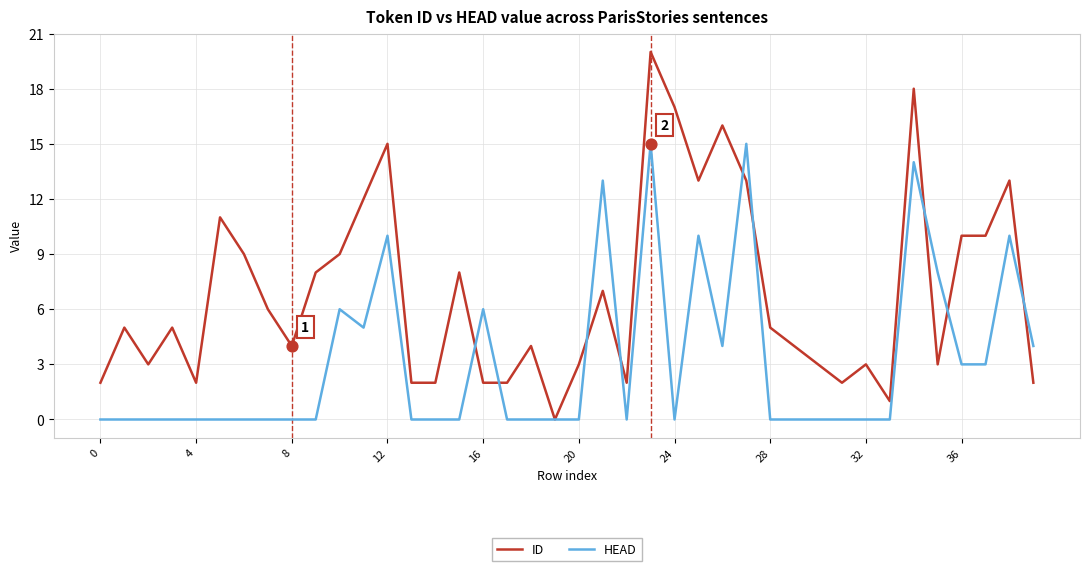

Which series has the widest spread of values?

ID